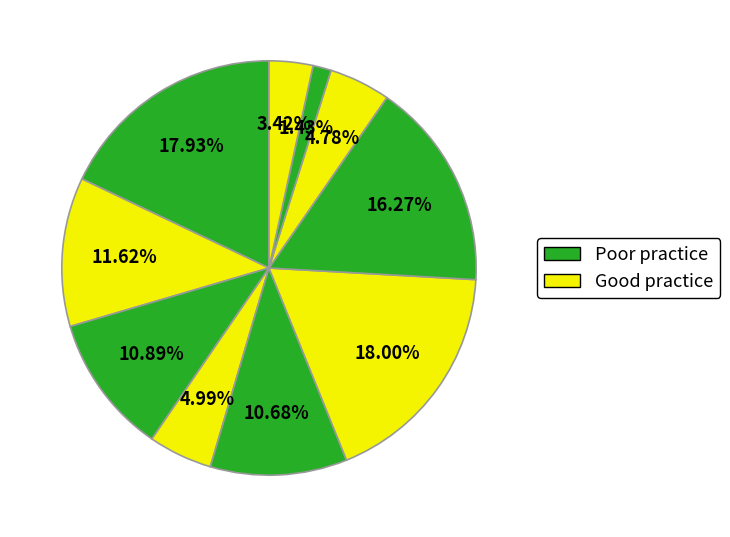

To the nearest percent, what is the difference between the largest and smallest slice percentages?

17%